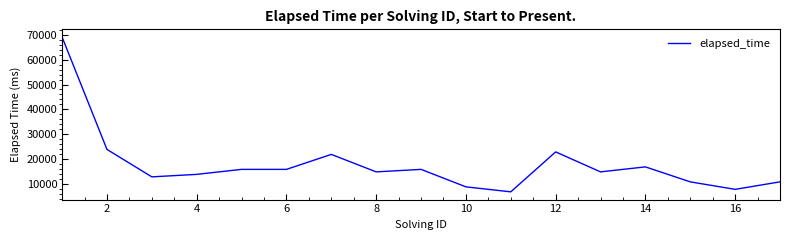

What is the minimum value shown in the chart?

7000